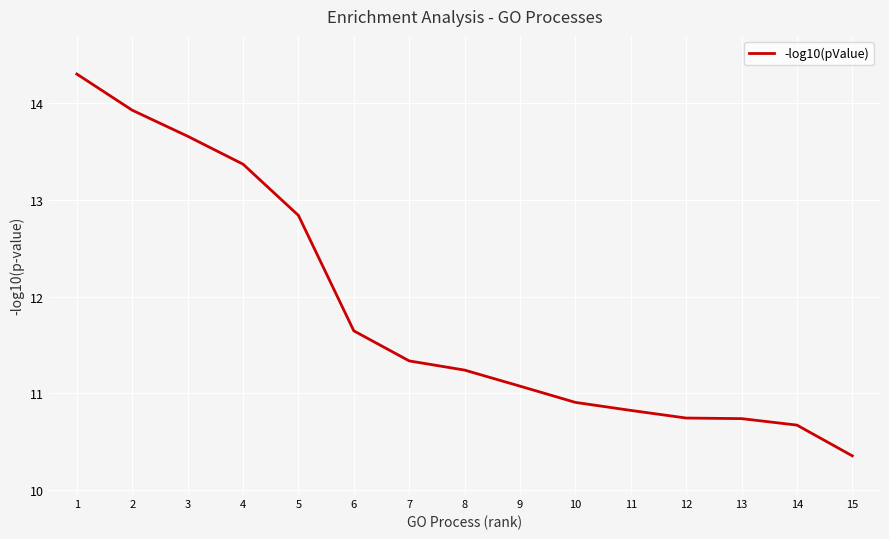

Which label corresponds to the smallest value in the chart?

15